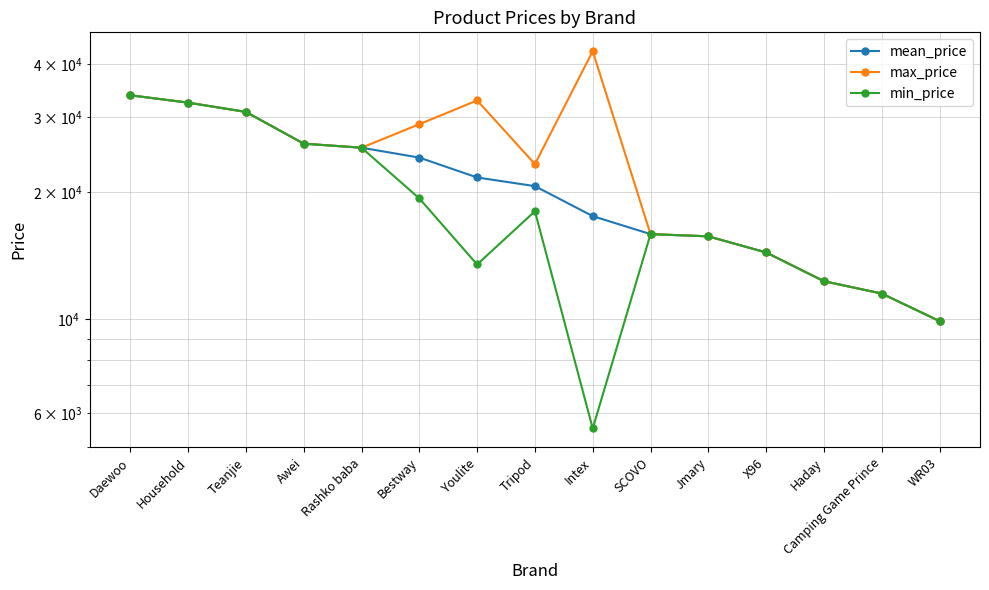

Count the number of data series in this chart.

3